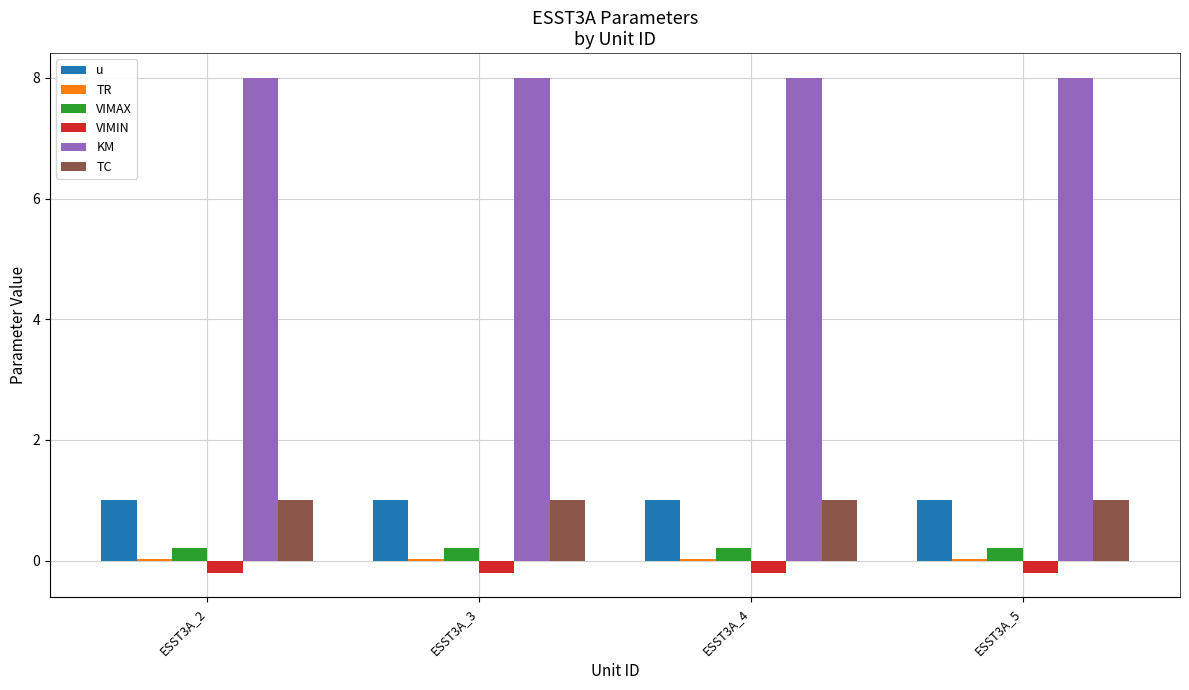

Count the number of categories in the chart.

4